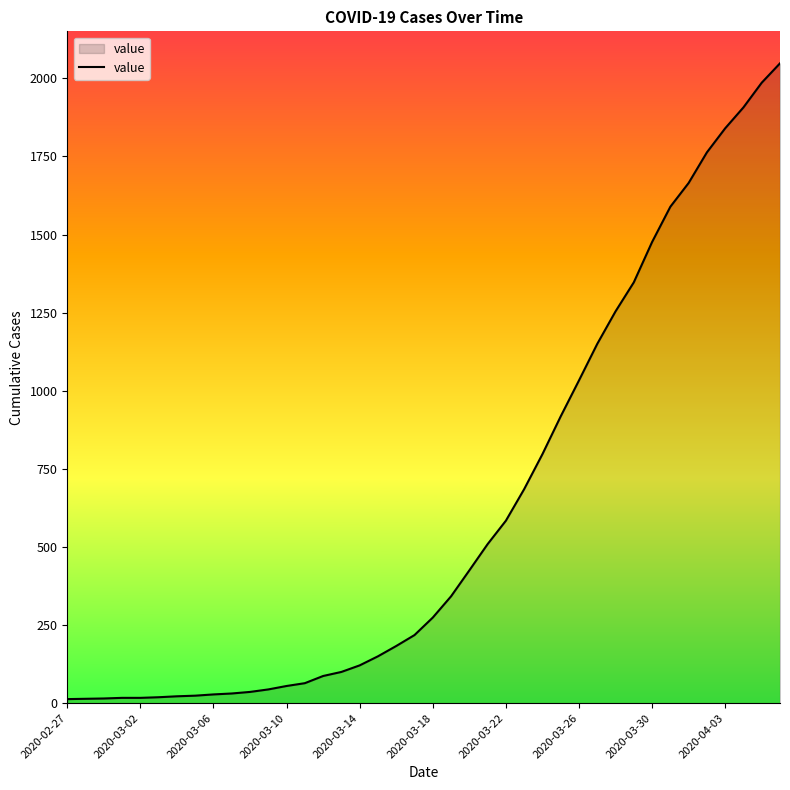

What is the greatest value displayed?

2048